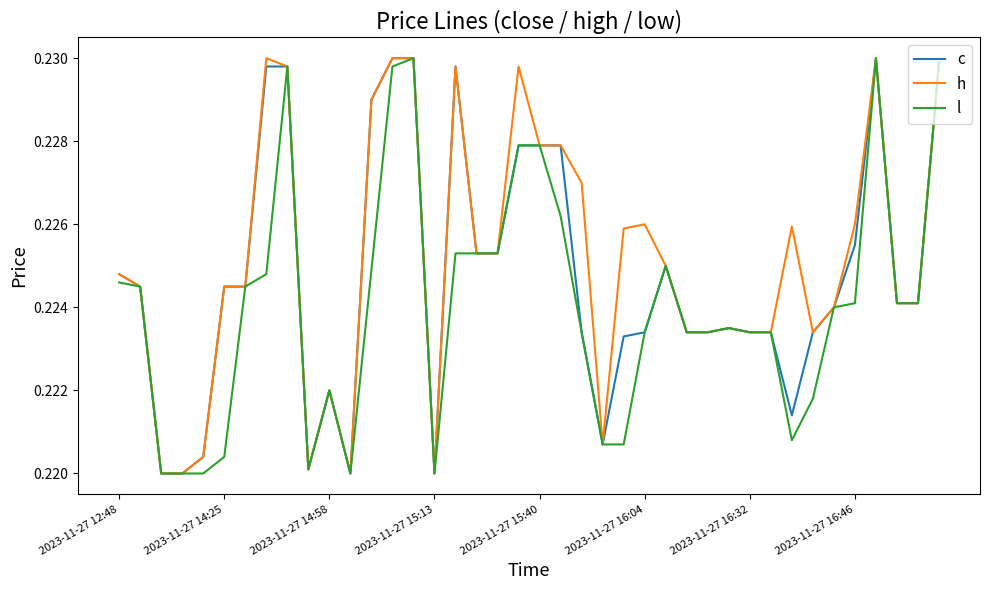

List the series in order of their overall mean, highest first.

h, c, l